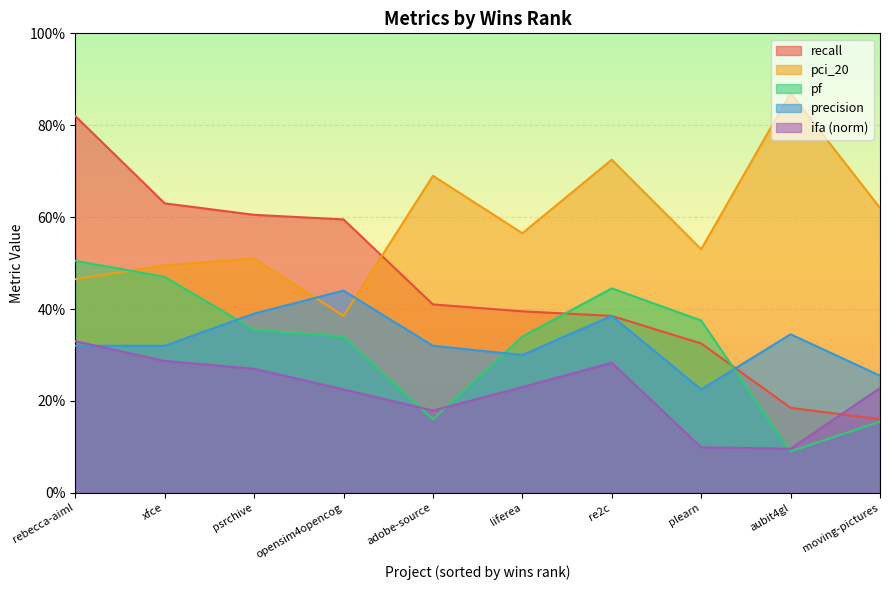

True or false: pci_20 has more than 1 points higher than both neighbors.

True